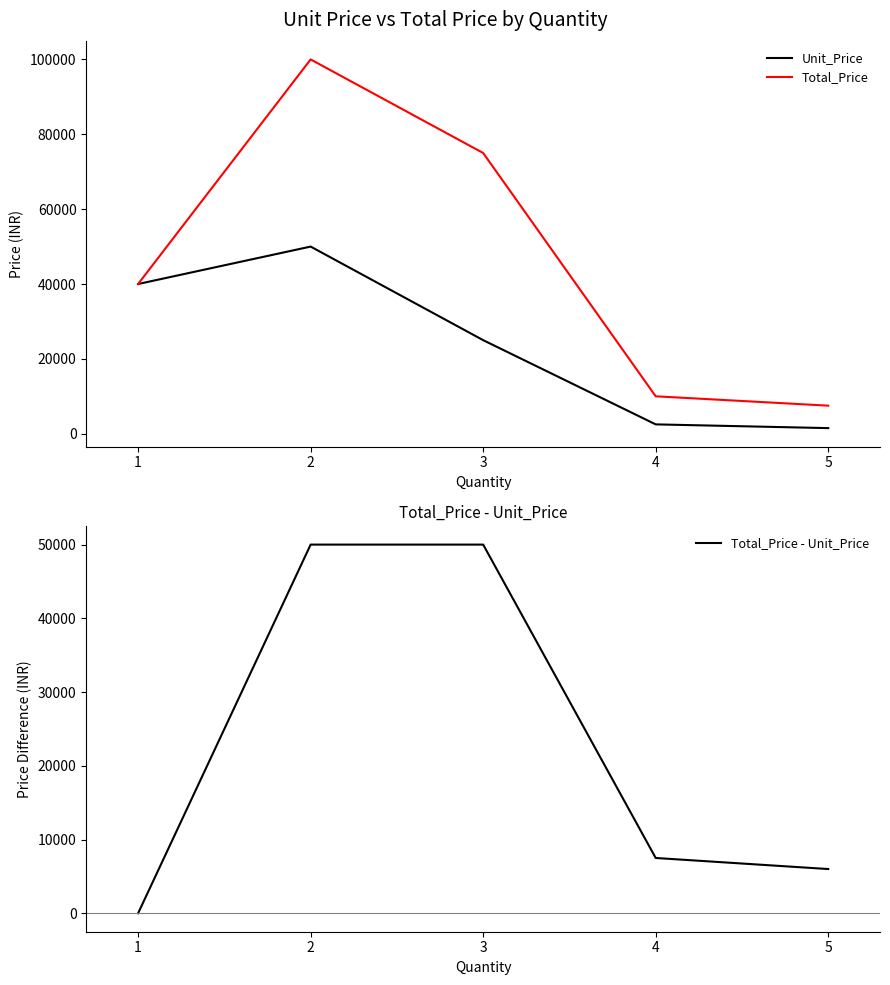

Is the value of Total_Price at 5 greater than the value of Unit_Price at 1?

No